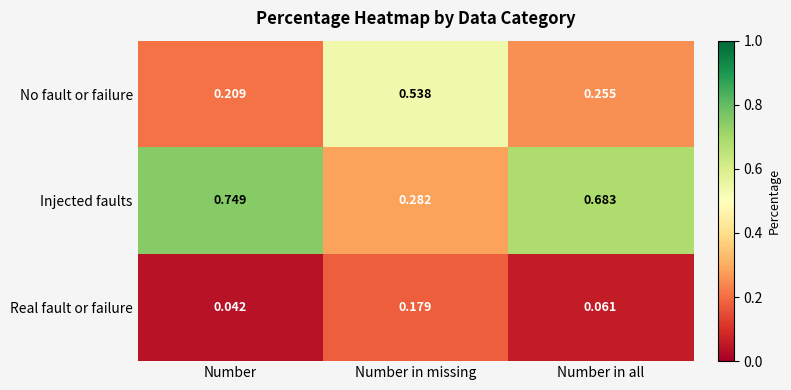

List the labels in order of No fault or failure value, largest first.

Number in missing, Number in all, Number